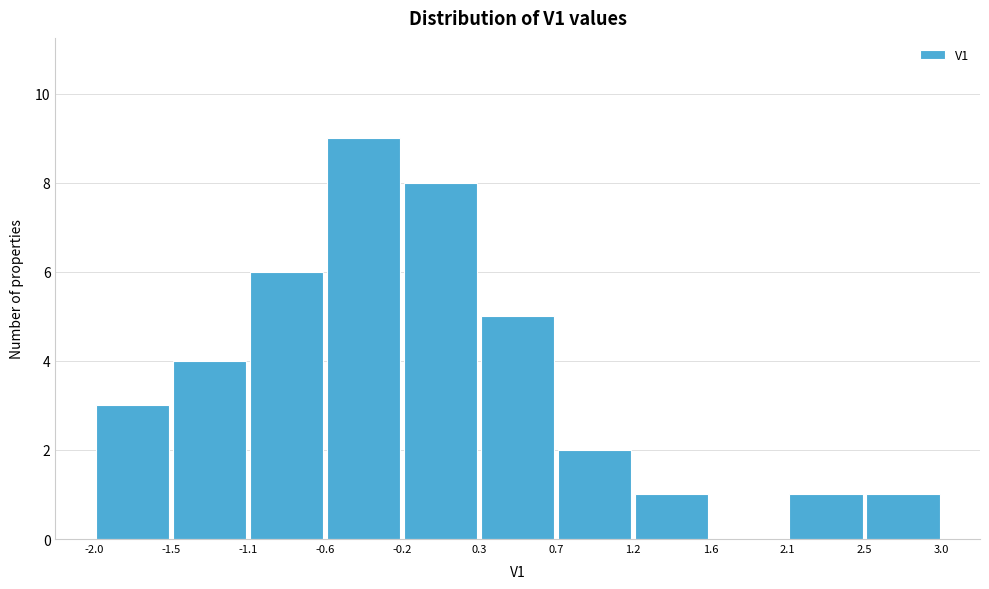

Reading left to right, list every bar in this chart as the range it spans on the x-axis followed by its height. The values are not printed on the chart, so give them approximately, as read against the axis.

-2.0 to -1.5: 3
-1.5 to -1.1: 4
-1.1 to -0.6: 6
-0.6 to -0.2: 9
-0.2 to 0.3: 8
0.3 to 0.7: 5
0.7 to 1.2: 2
1.2 to 1.6: 1
1.6 to 2.1: 0
2.1 to 2.5: 1
2.5 to 3.0: 1